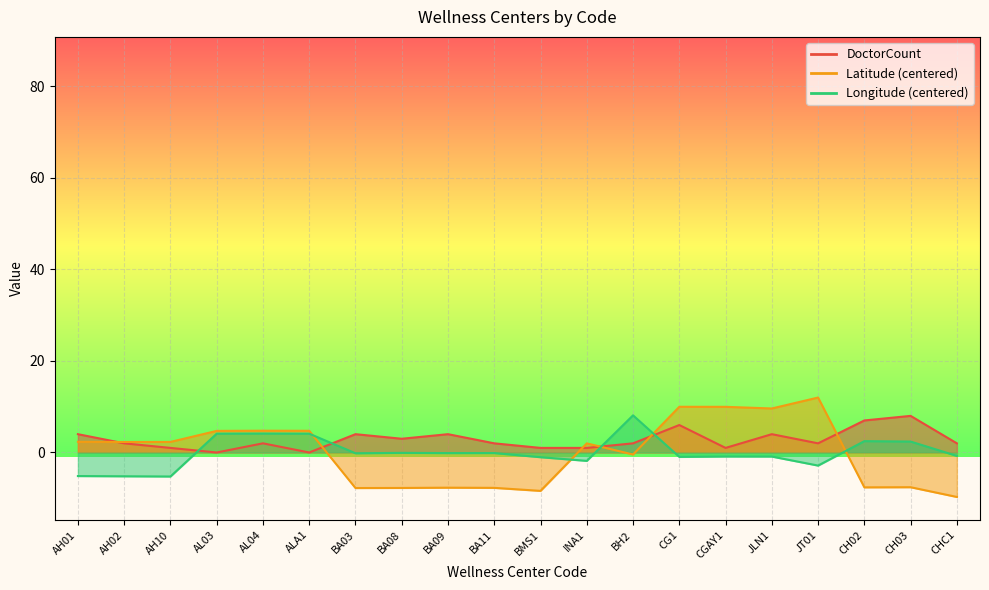

At which label does Longitude reach its minimum?

AH10